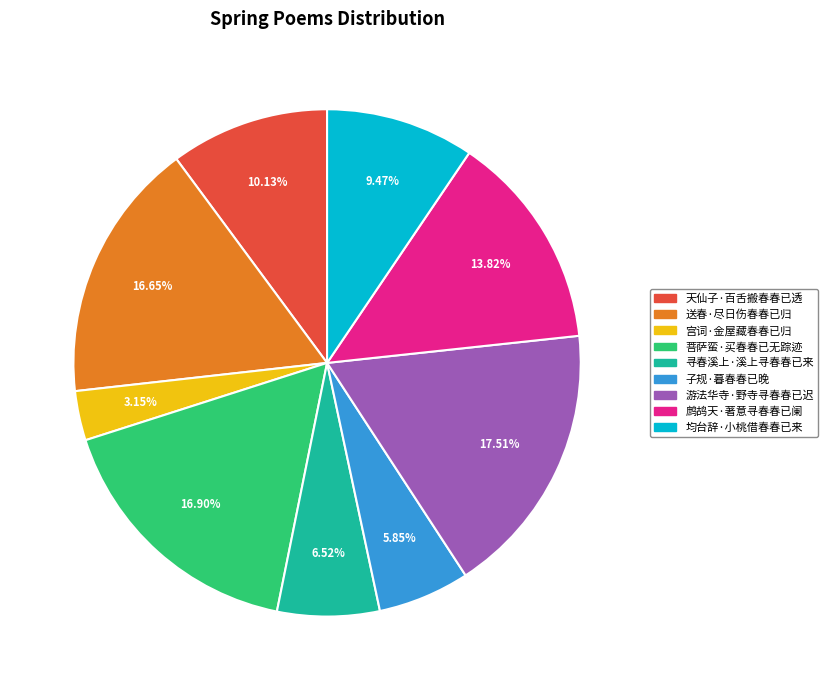

How many slices are in this pie chart?

9